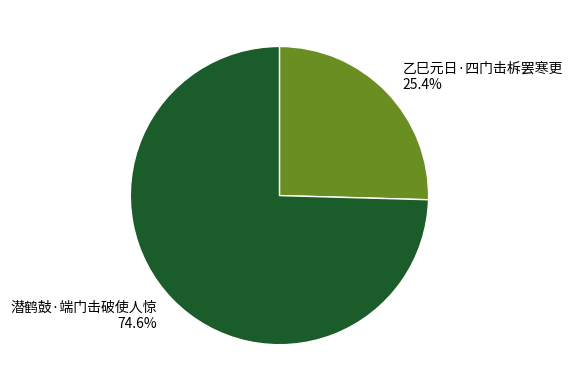

Does 潜鹤鼓·端门击破使人惊 represent more than half of the total?

Yes